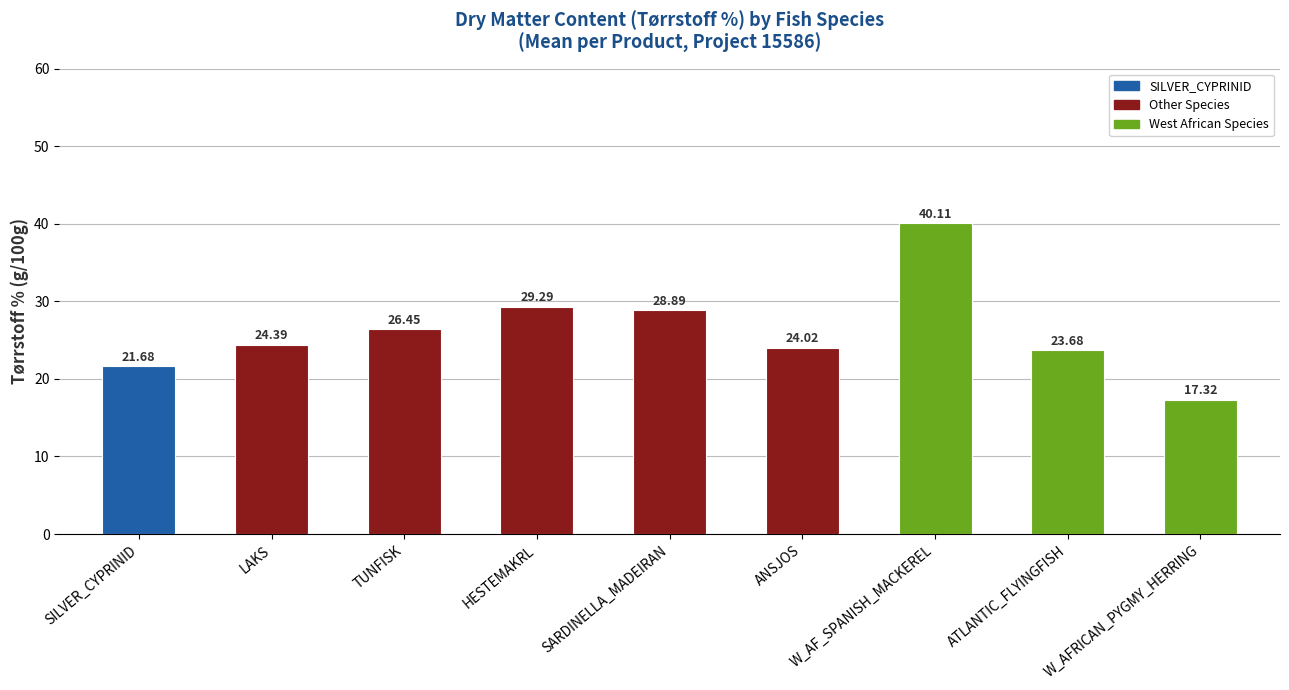

Which label corresponds to the largest value in the chart?

W_AF_SPANISH_MACKEREL